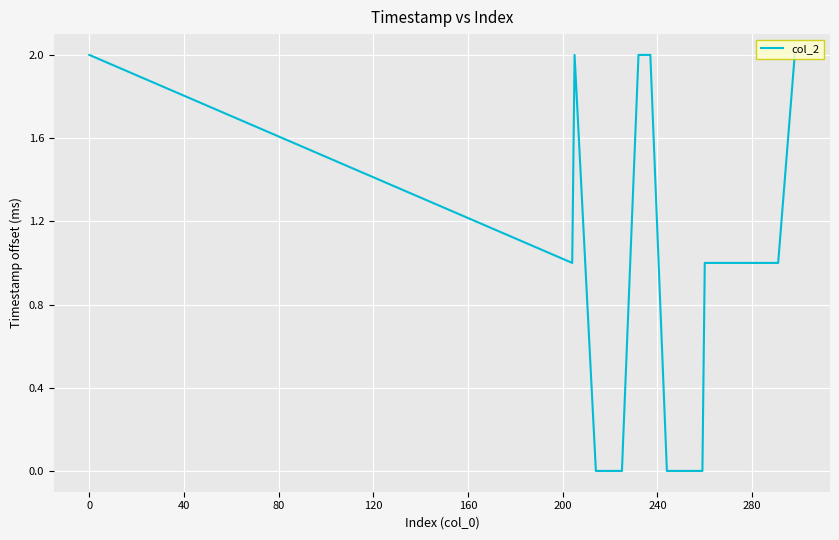

How many lines are shown in the chart?

1